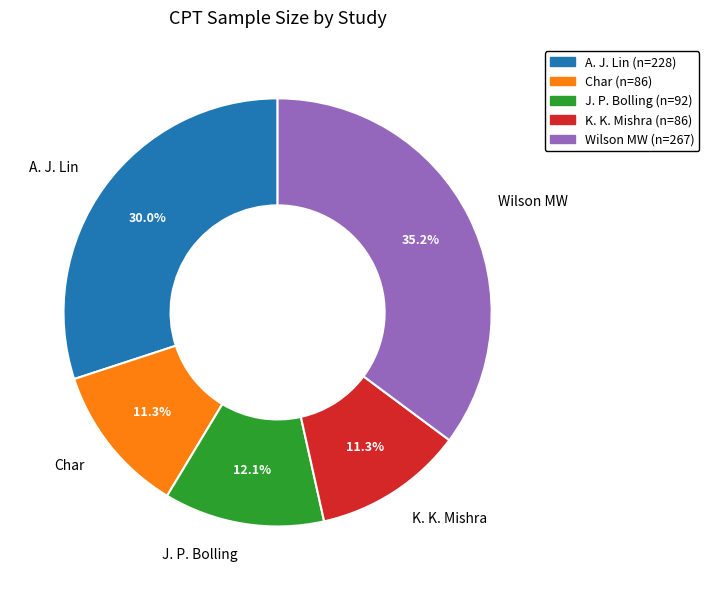

To the nearest percent, what is the combined percentage of Char and Wilson MW?

47%